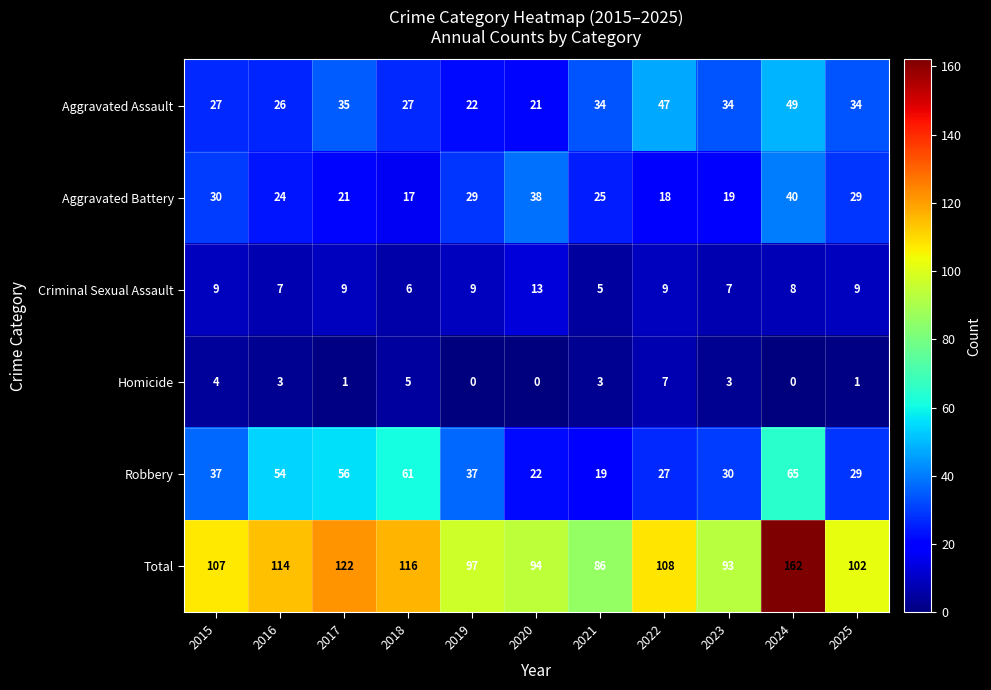

What is the sum of all Homicide values?

27